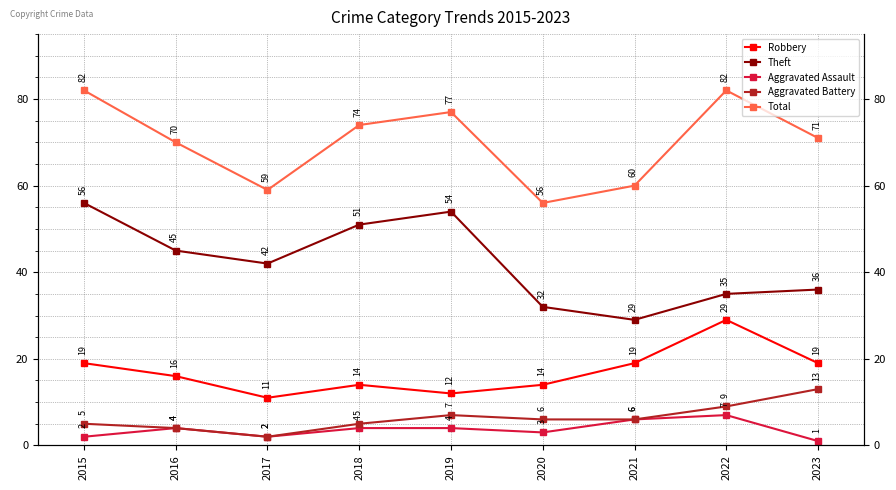

List the series in order of their peak value, highest first.

Total, Theft, Robbery, Aggravated Battery, Aggravated Assault